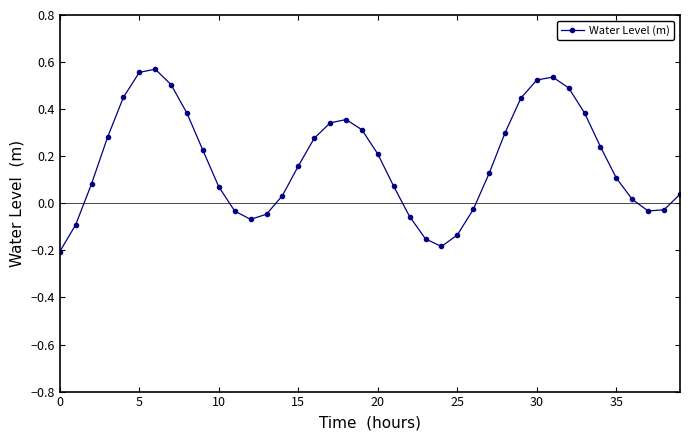

How many points are higher than both their immediate neighbors (excluding endpoints)?

3